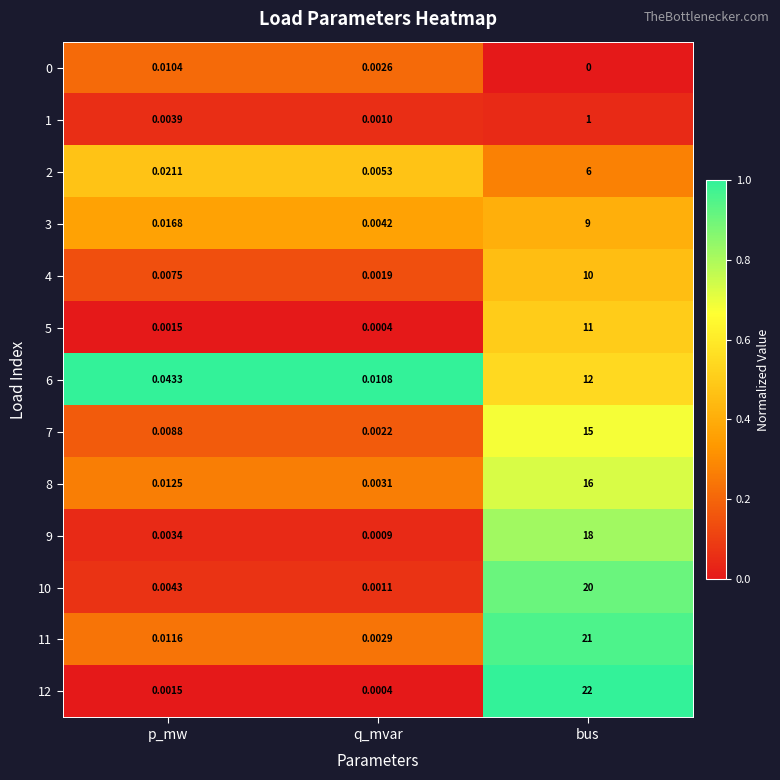

At which label is 9 closest to 9?

p_mw